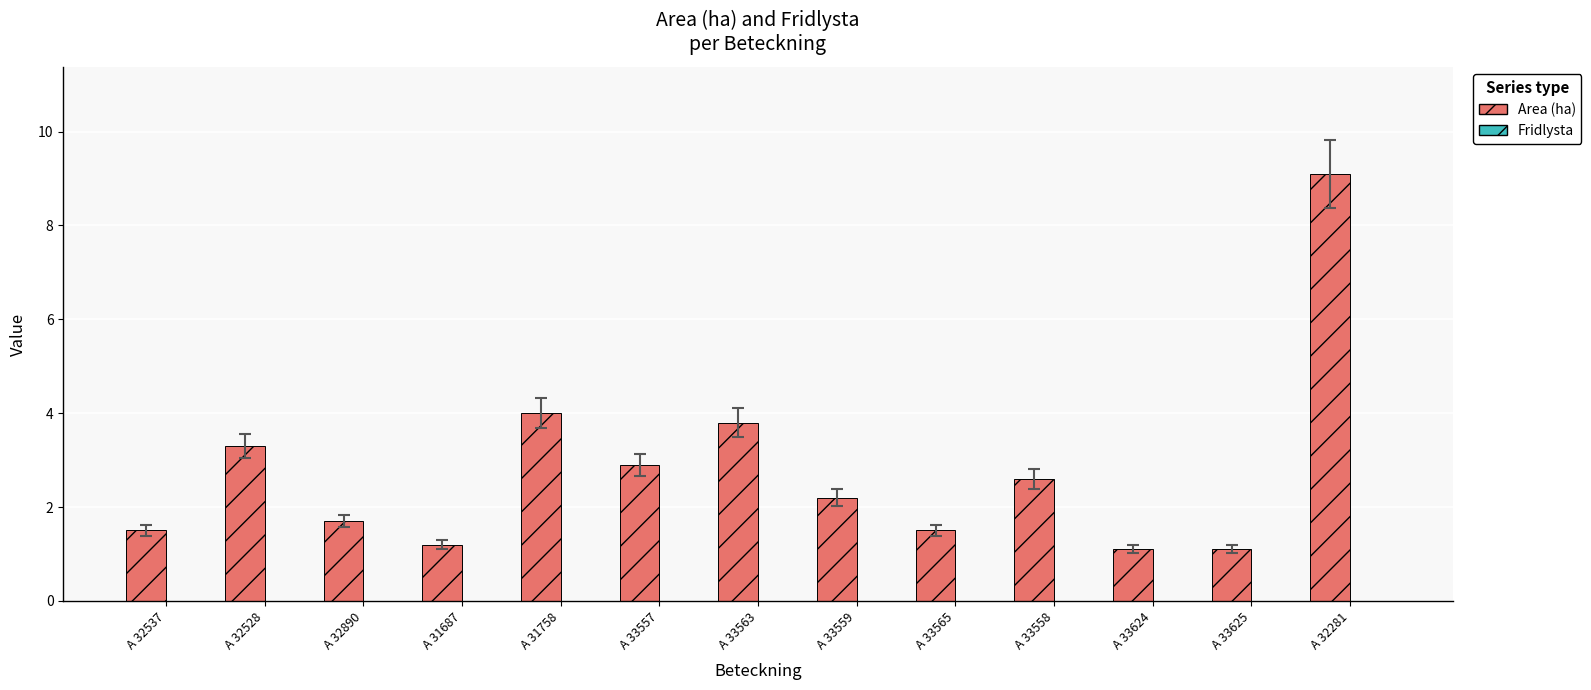

Approximately how many times larger is the value at A 31758 compared to A 32281?

0.4